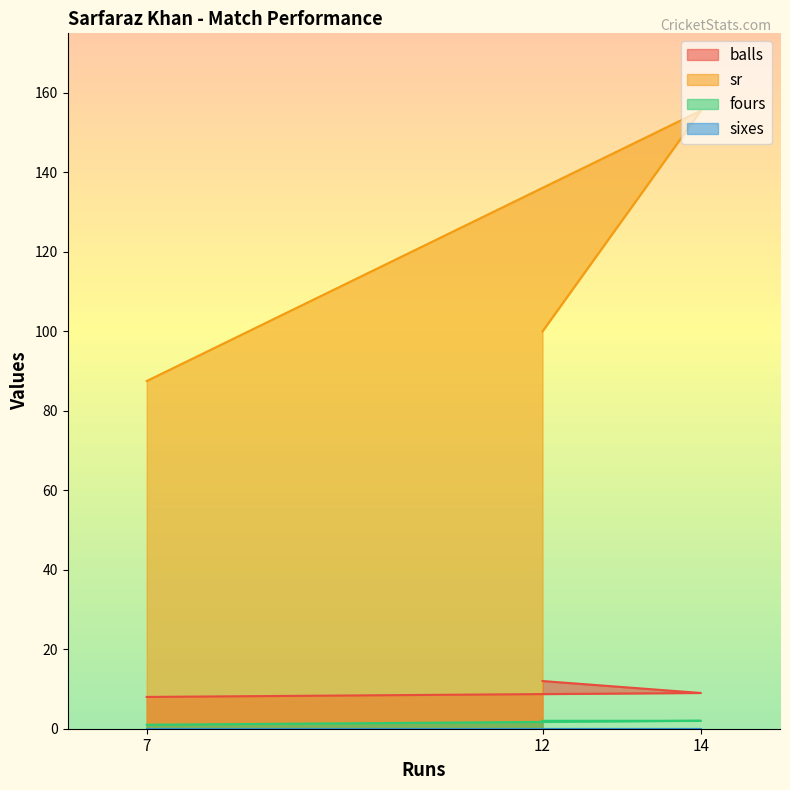

What is the minimum value for sr?

87.5